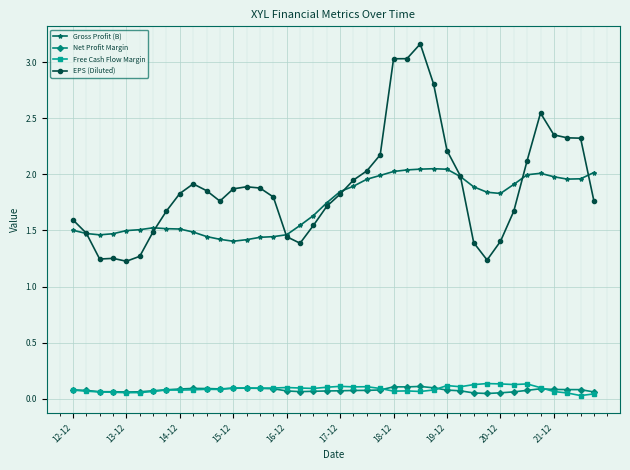

Does the chart have visible grid lines?

Yes